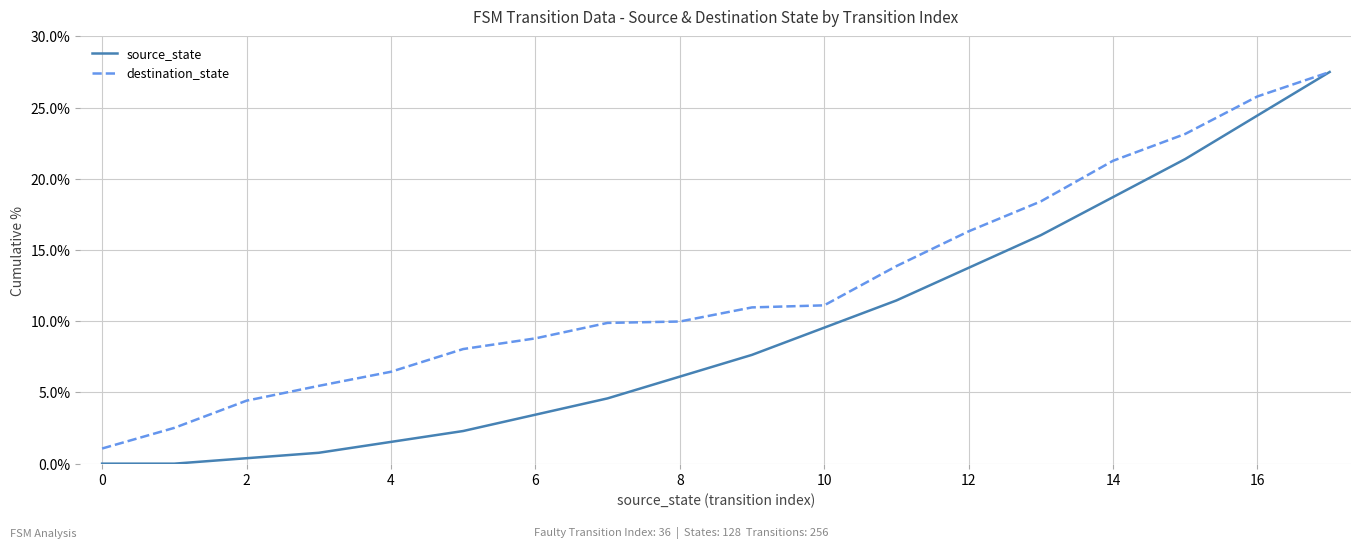

List the series in order of their overall mean, highest first.

destination_state, source_state